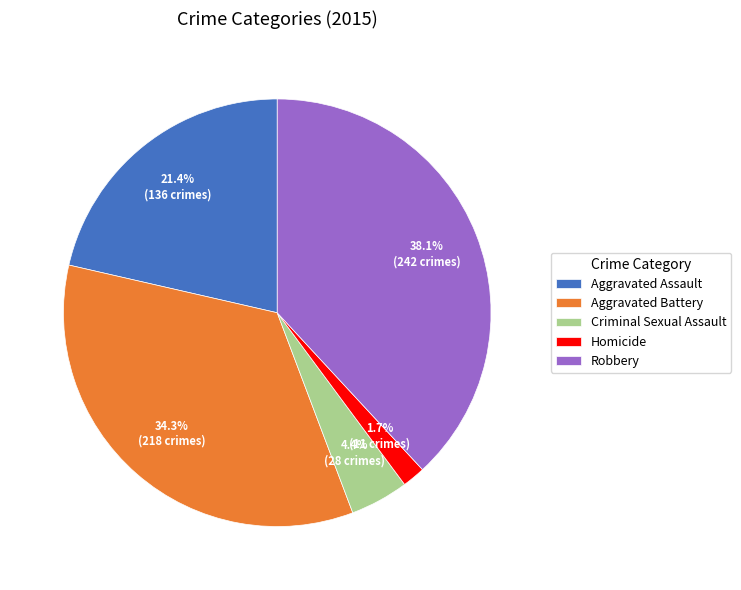

To the nearest percent, what portion does Aggravated Assault represent?

21%